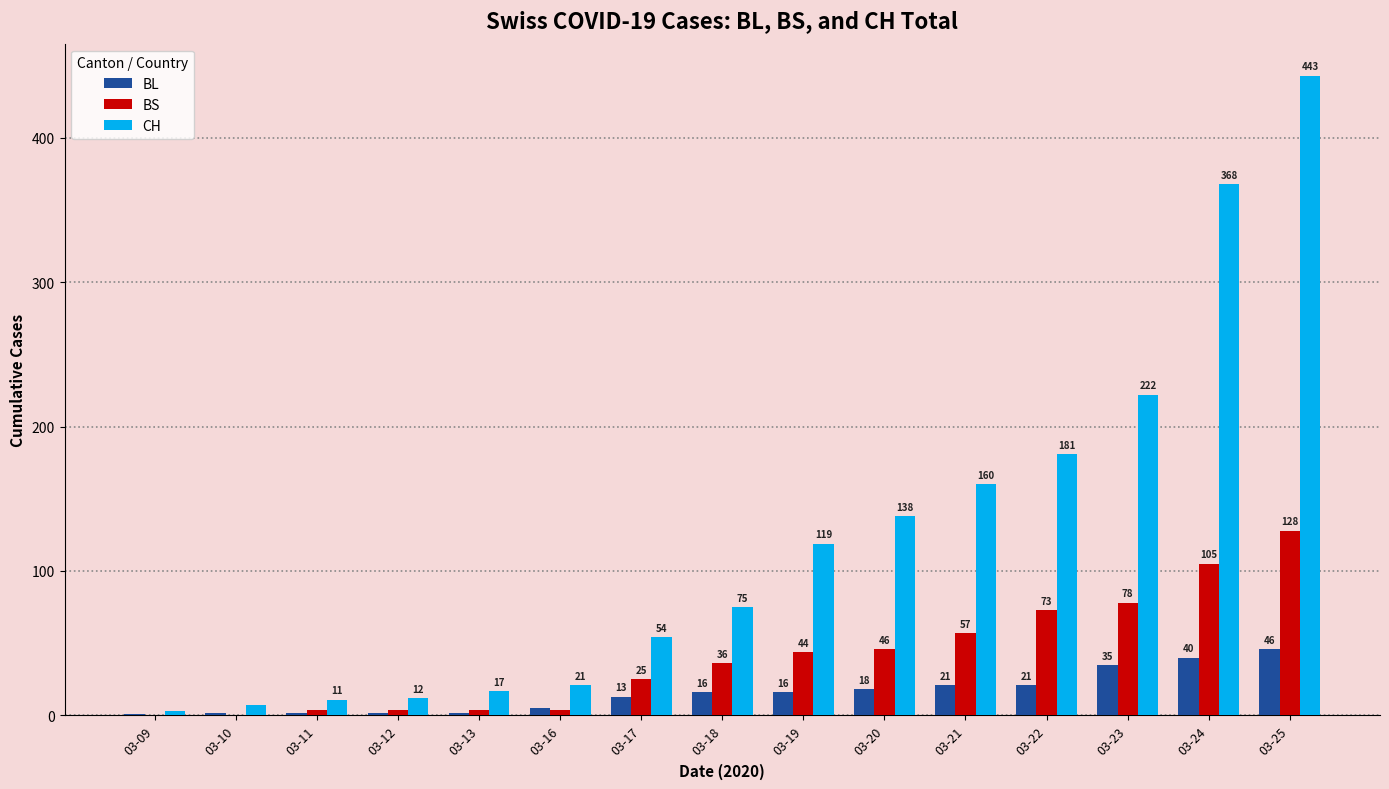

How many groups of bars are there?

15